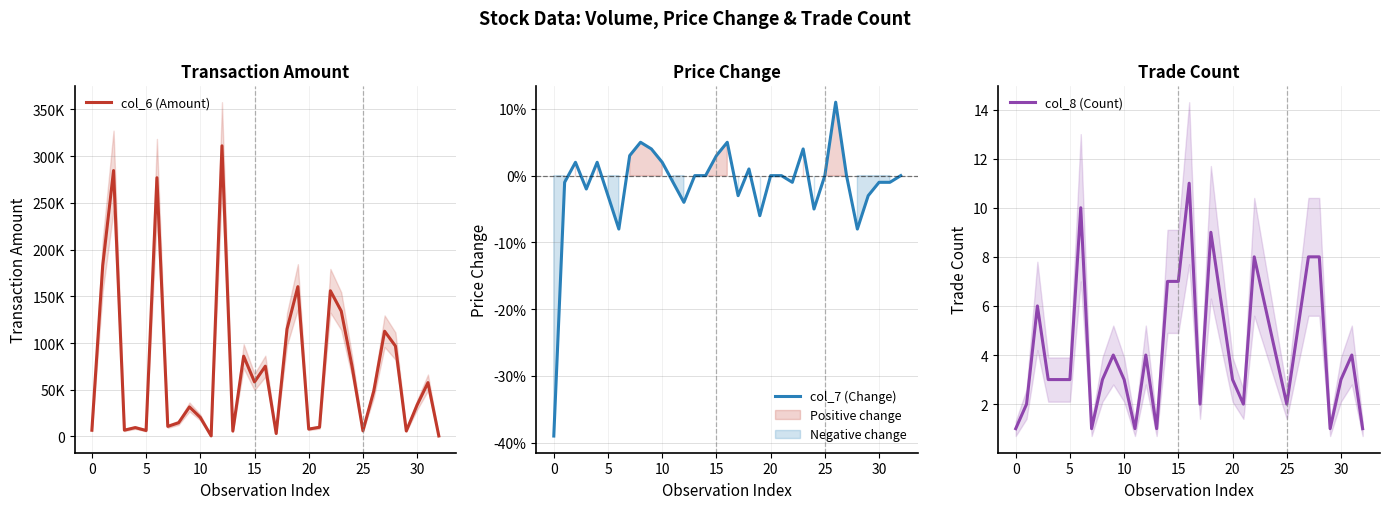

Which series has the widest spread of values?

col_6 (Amount)